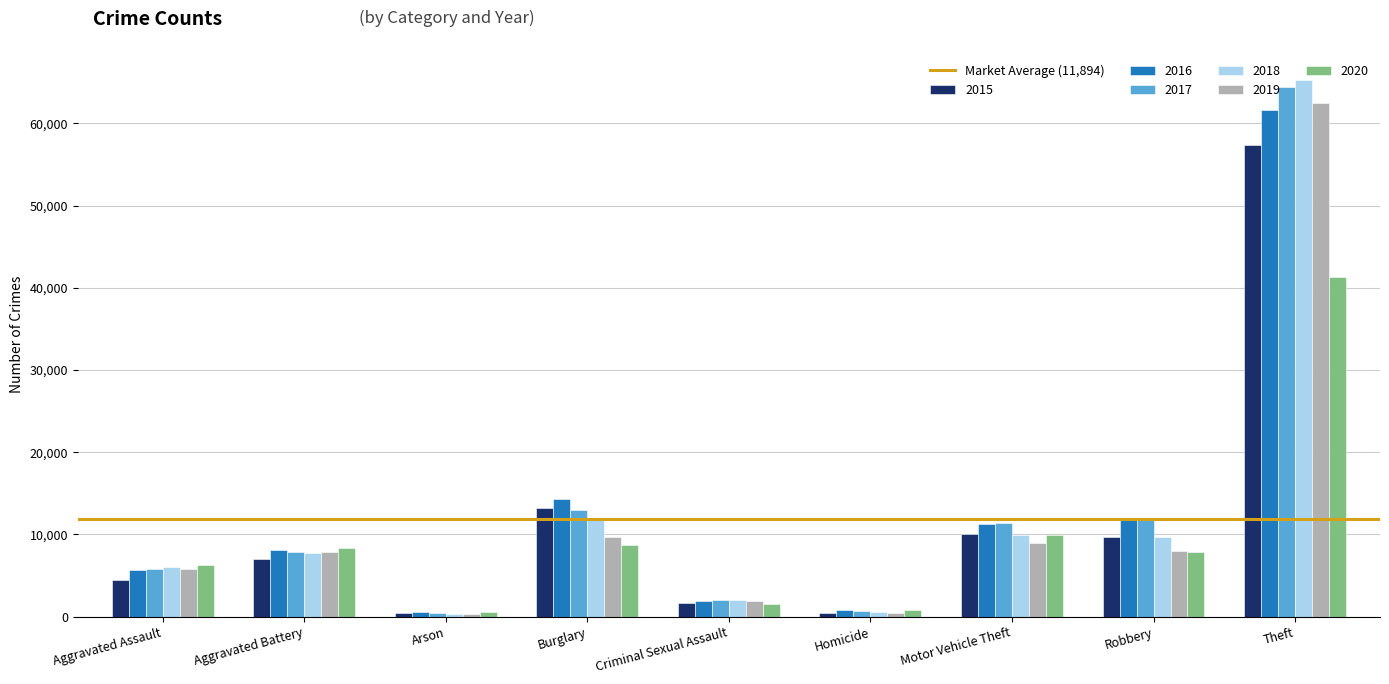

At which category is the sum across all series the highest?

Theft